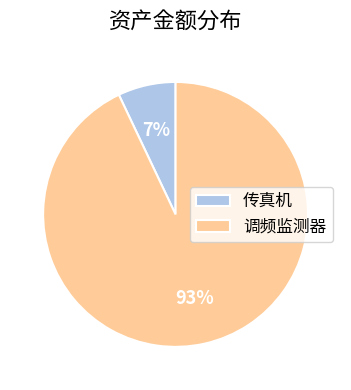

To the nearest percent, what is the combined percentage of 传真机 and 调频监测器?

100%